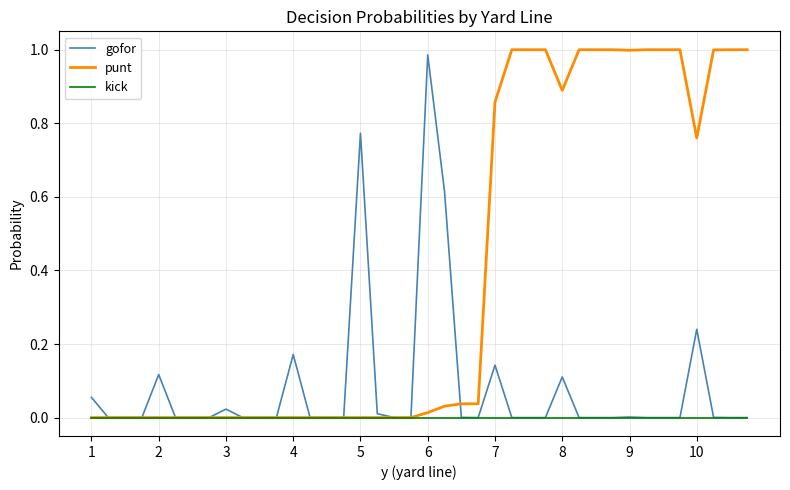

List the series in order of their overall mean, highest first.

punt, gofor, kick